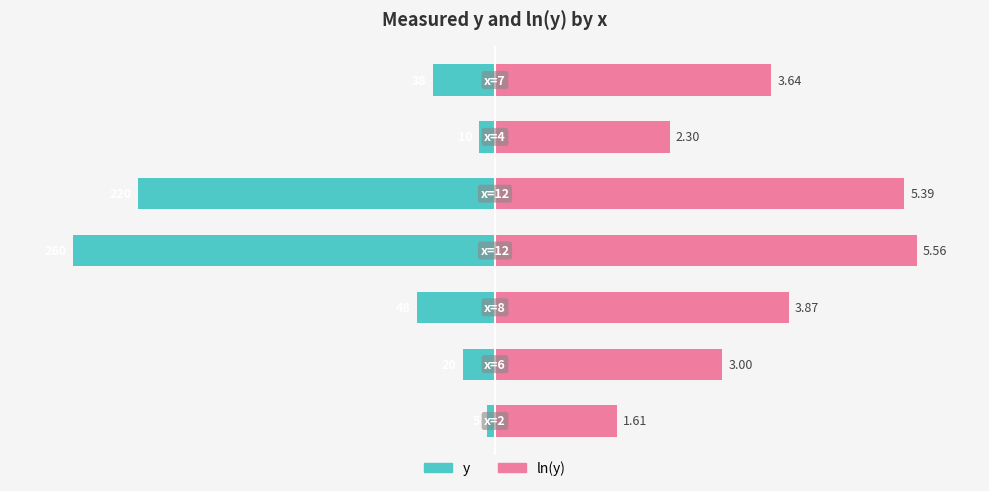

Does the chart contain stacked bars?

No